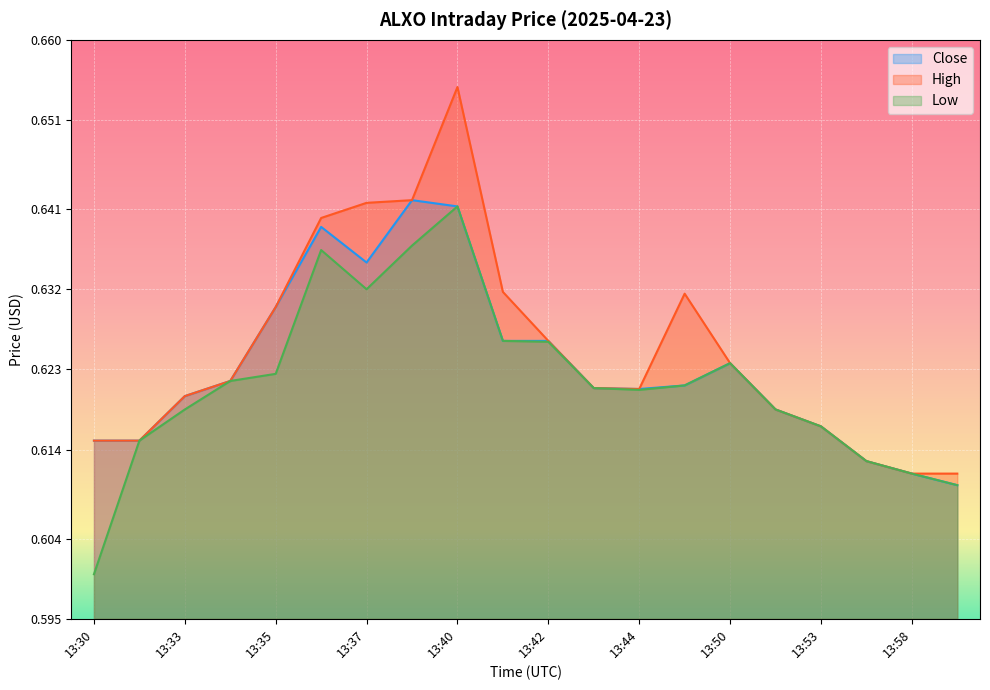

List the series in order of their overall mean, lowest first.

Low, Close, High